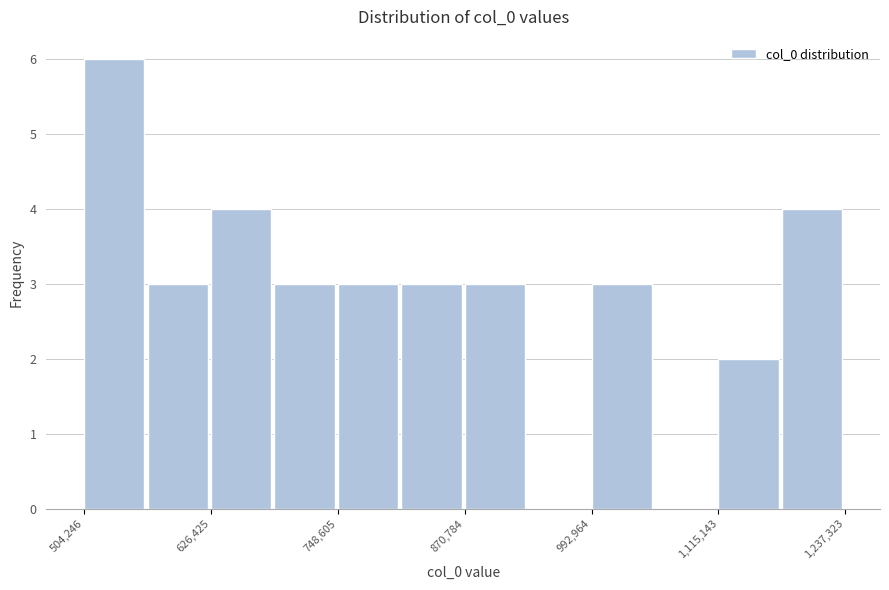

Around what value on the x-axis is the tallest bar? Give the approximate position of its centre, as read against the axis.

540000